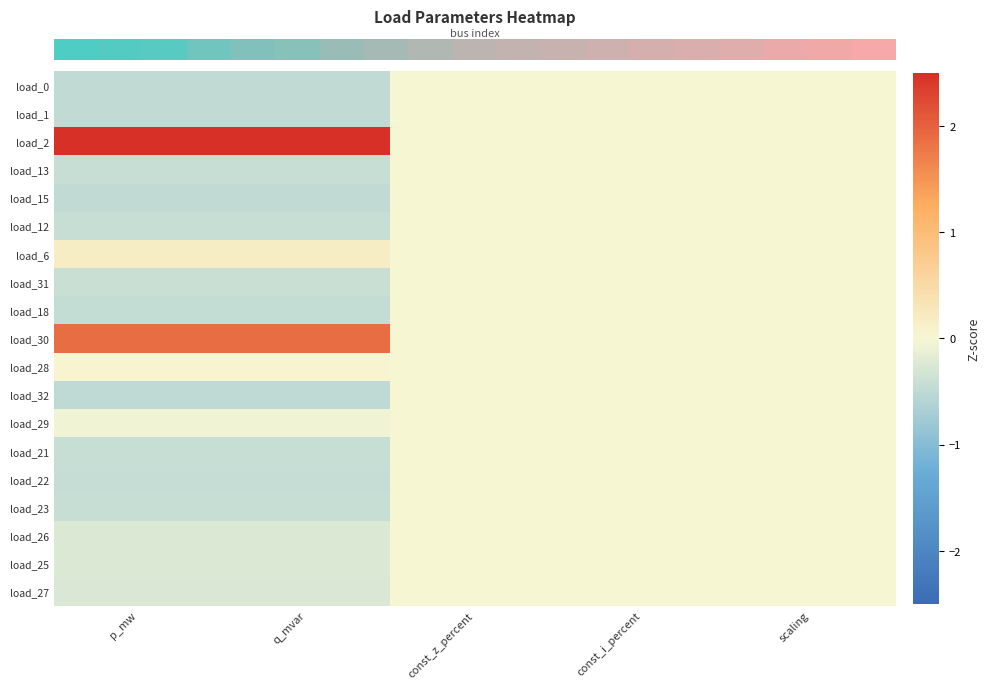

At how many categories does at least one series exceed 2?

2